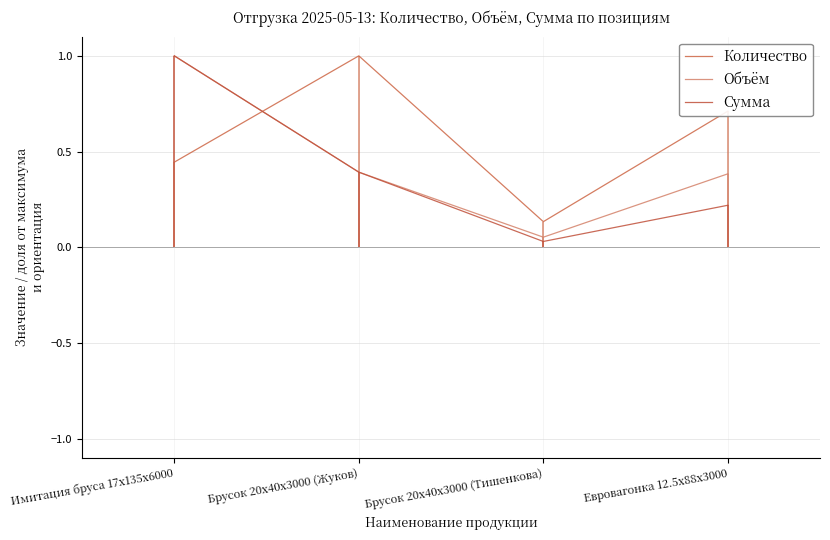

What is the difference between the maximum and minimum values in the Количество series?

0.9